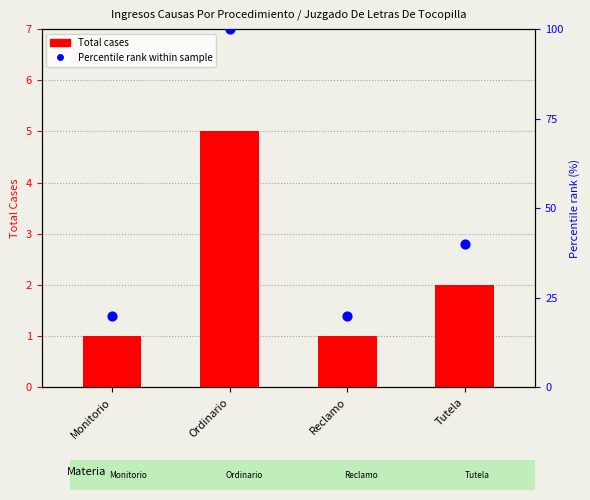

Is the value of Total (cases) at Monitorio greater than the value of Percentile rank within sample at Monitorio?

No